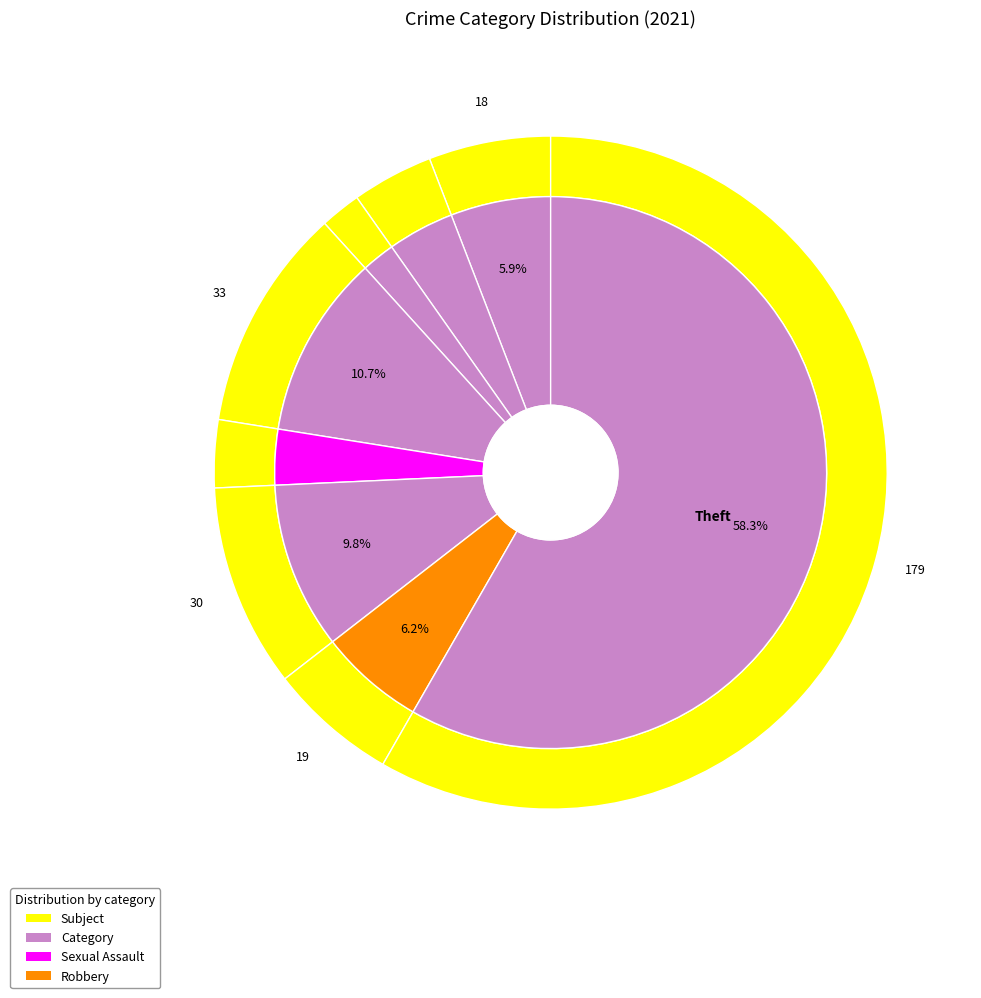

Does Theft account for over 50% of the chart?

Yes